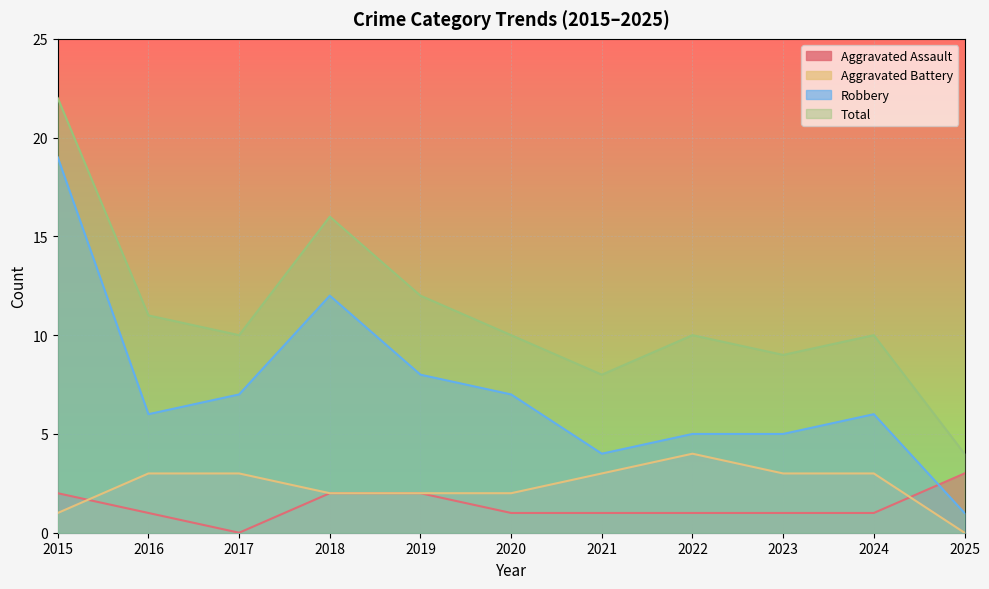

True or false: Aggravated Battery has more than 0 points higher than both neighbors.

True